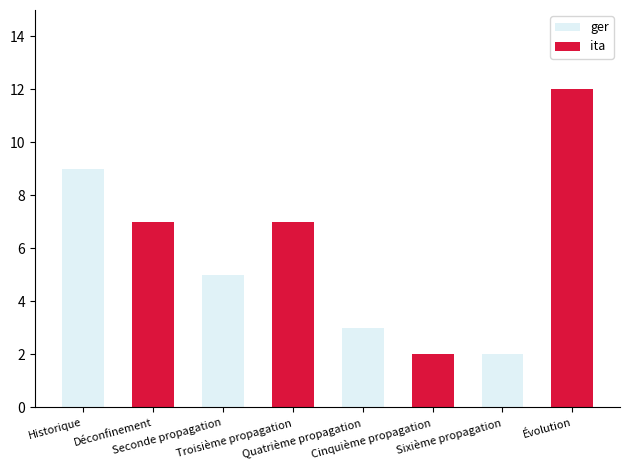

Which has a higher value, Cinquième propagation or Troisième propagation?

Cinquième propagation